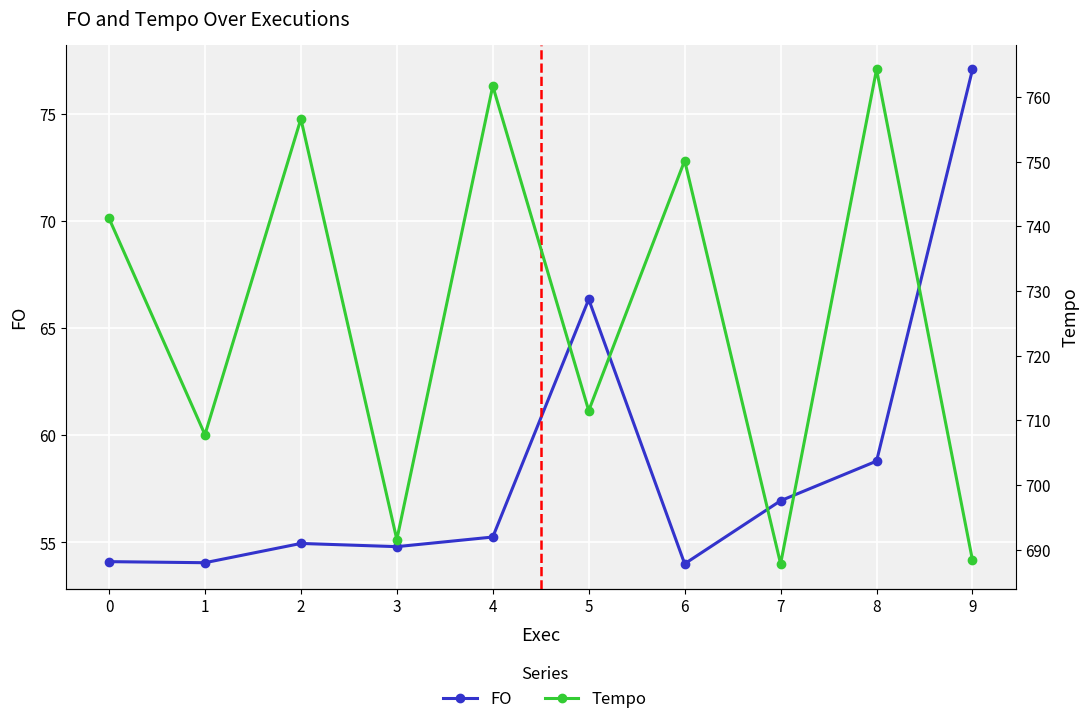

What is the spread (max minus min) of values at 9?

611.3